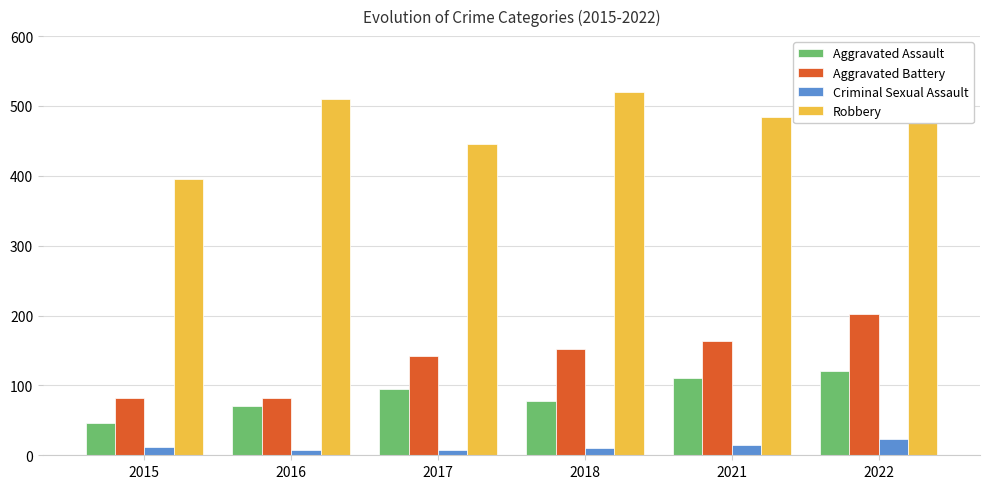

What is the value of the Robbery bar at the 3rd from the left?

446